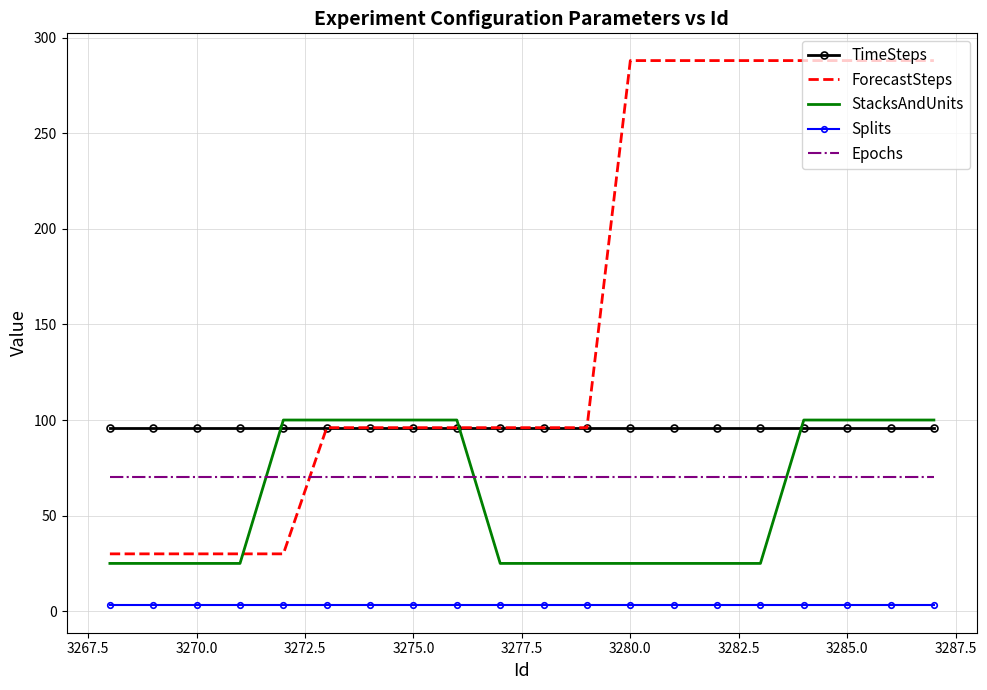

What is the greatest value displayed?

288